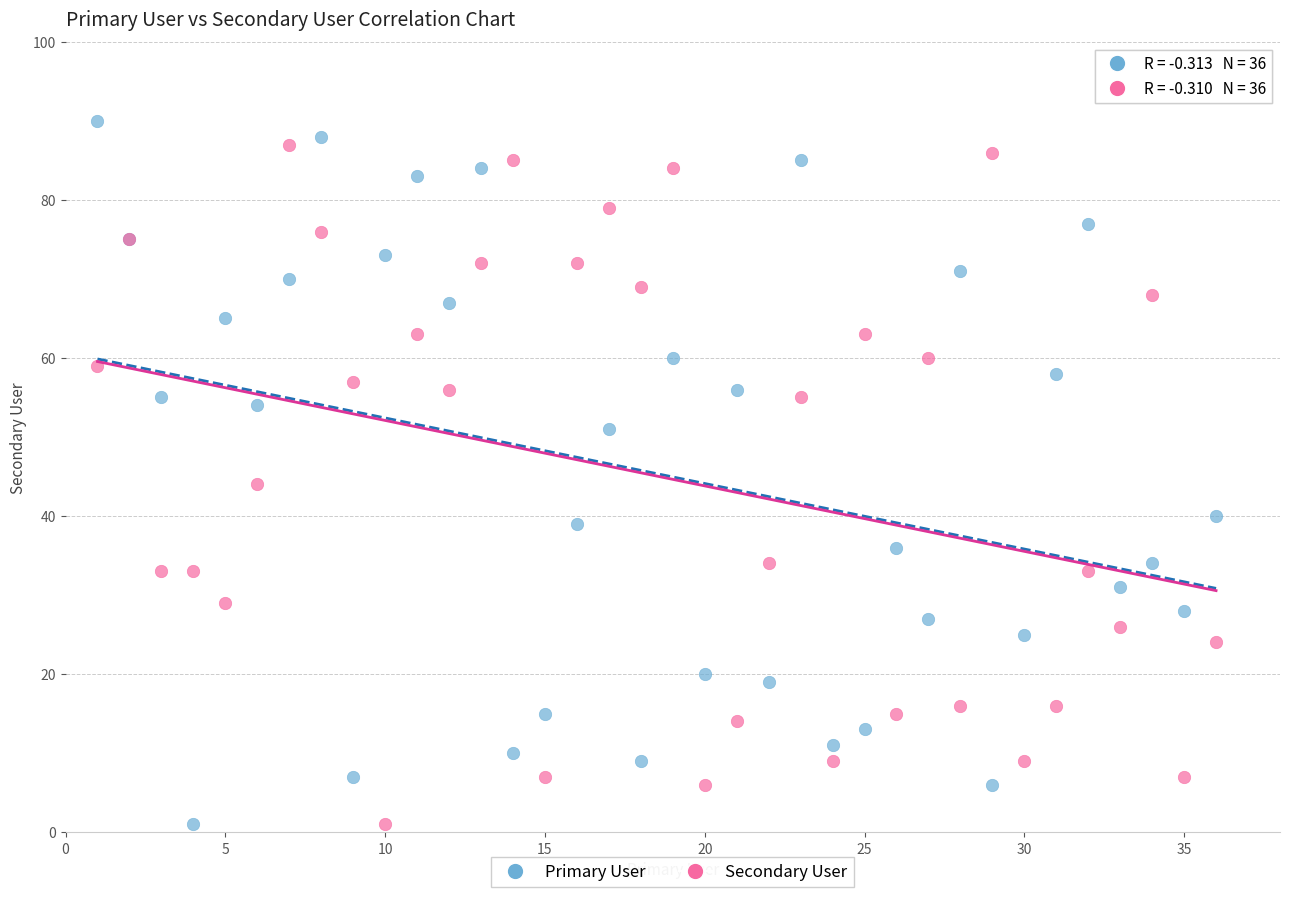

What are all the series names shown in the legend?

Primary User, Secondary User